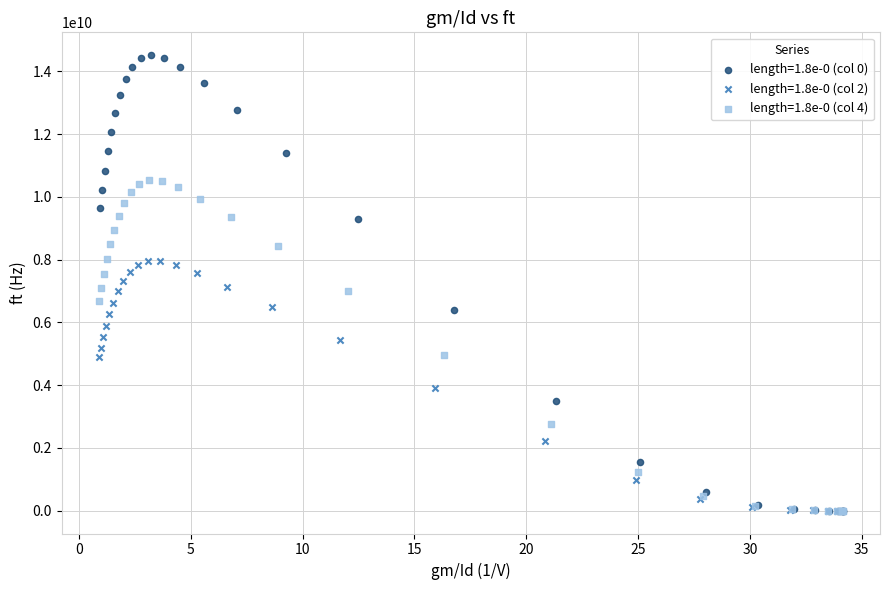

Which series contains the highest Y value?

length=1.8e-0 (col 0)